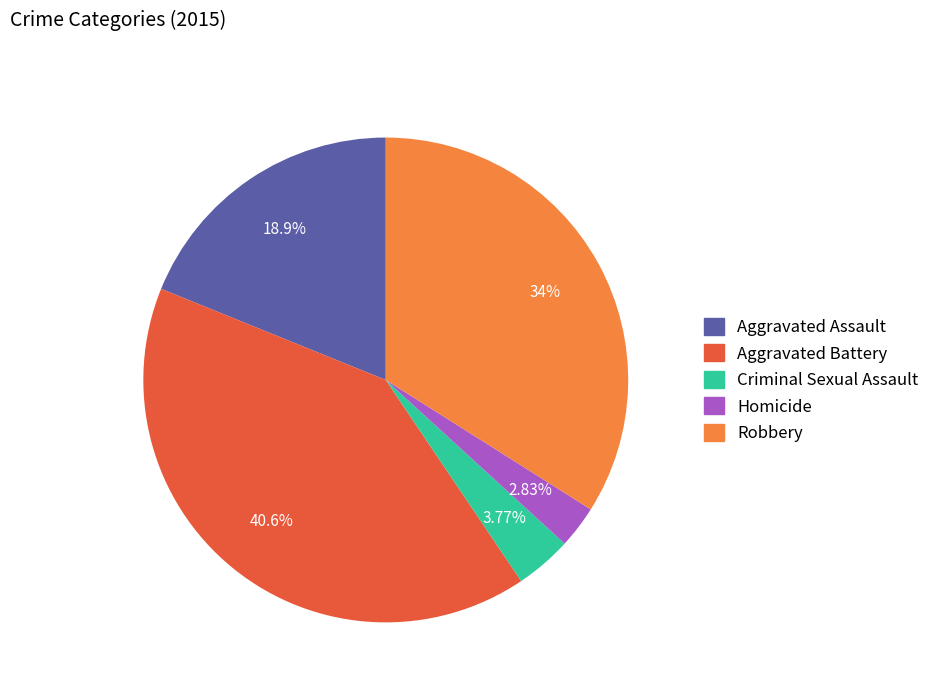

How many slices are in this pie chart?

5